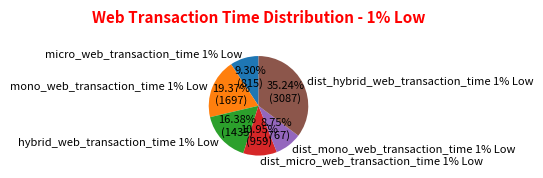

Does any single category account for the majority?

No